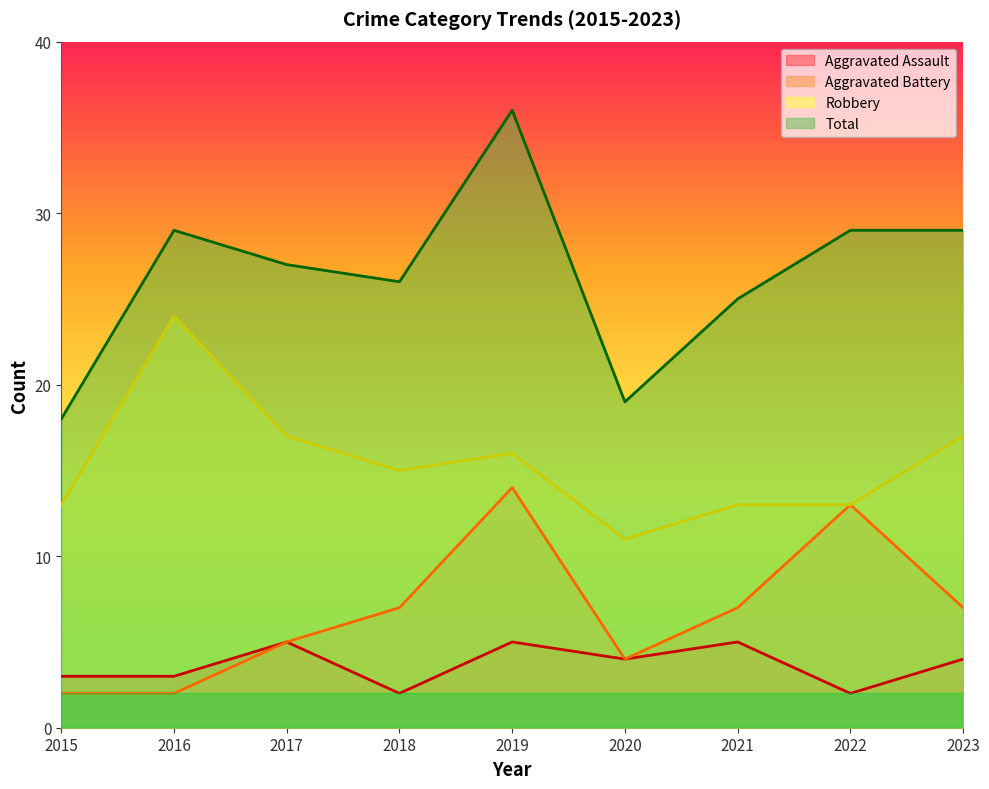

At which category does Total reach its first local peak?

2016